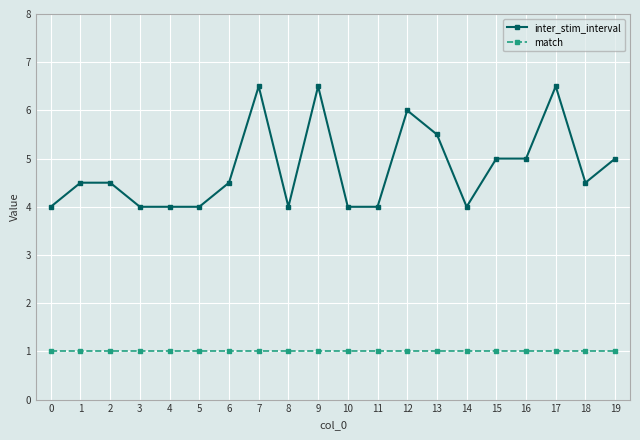

True or false: inter_stim_interval and match intersect in this chart.

False